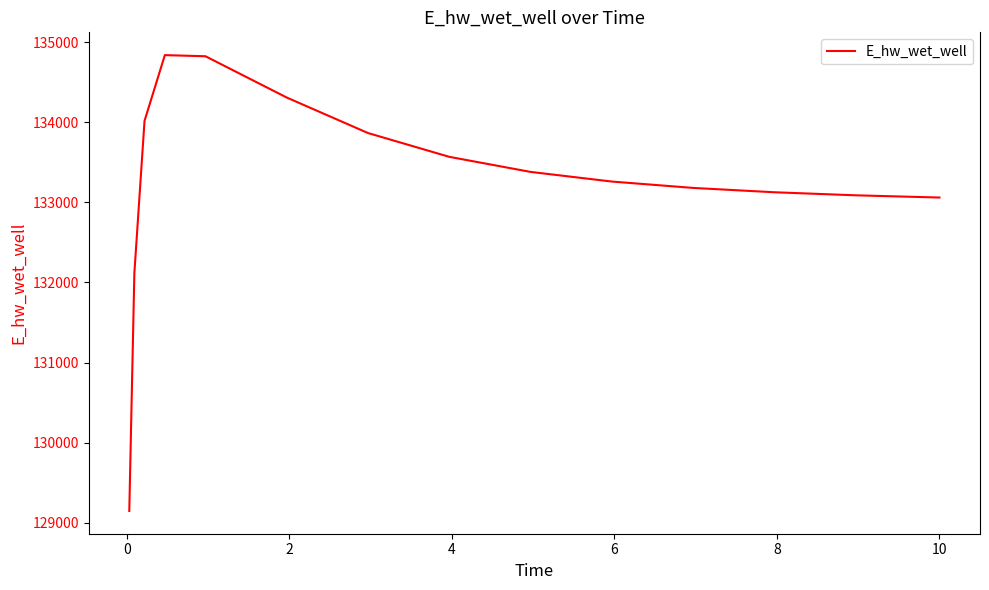

What is the minimum value shown in the chart?

129148.0